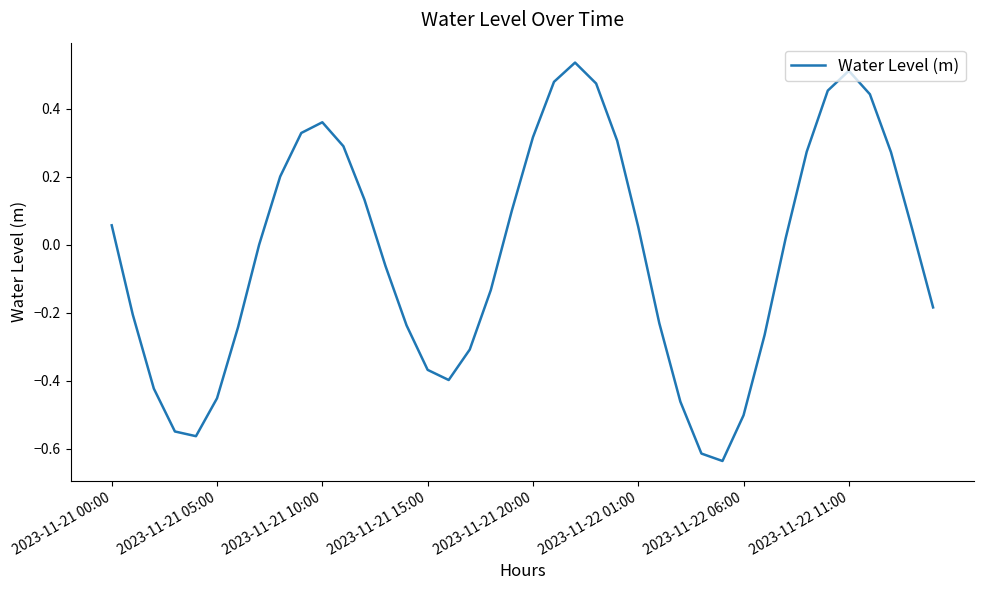

What is the difference between the maximum and minimum values?

1.2